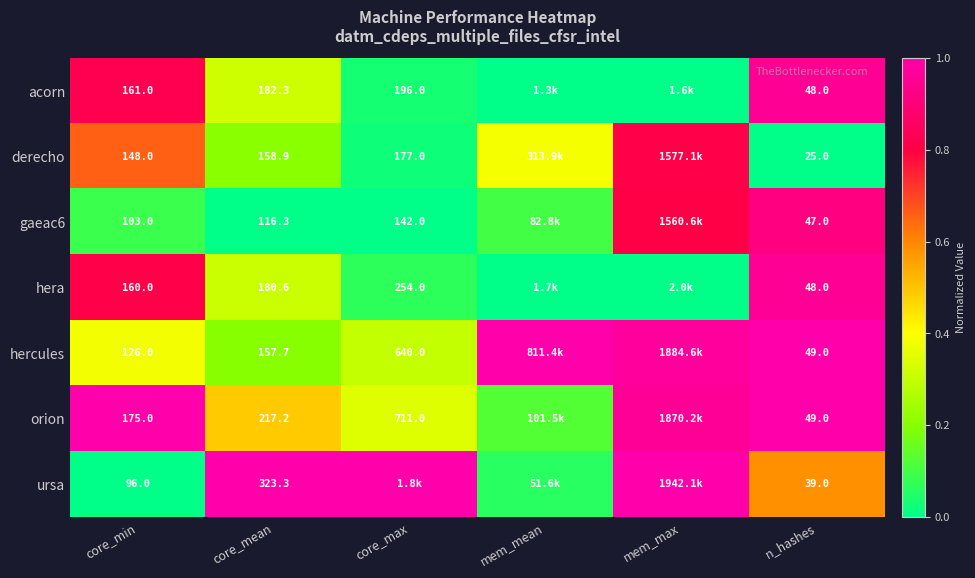

Is the value of ursa at core_min greater than the value of gaeac6 at core_mean?

No